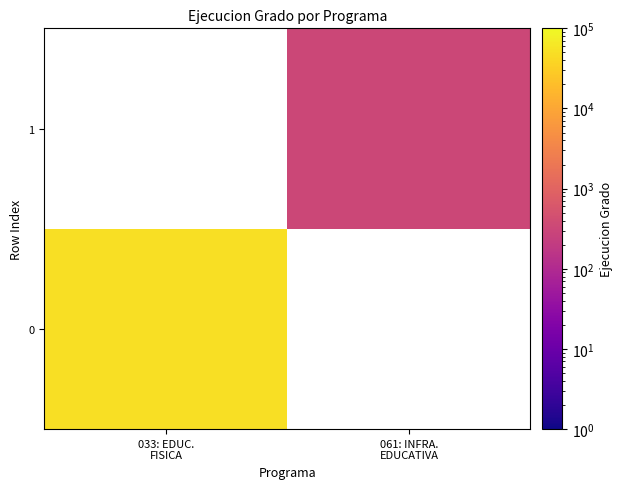

Where is 0 nearest to the value 49763?

033: EDUC. FISICA